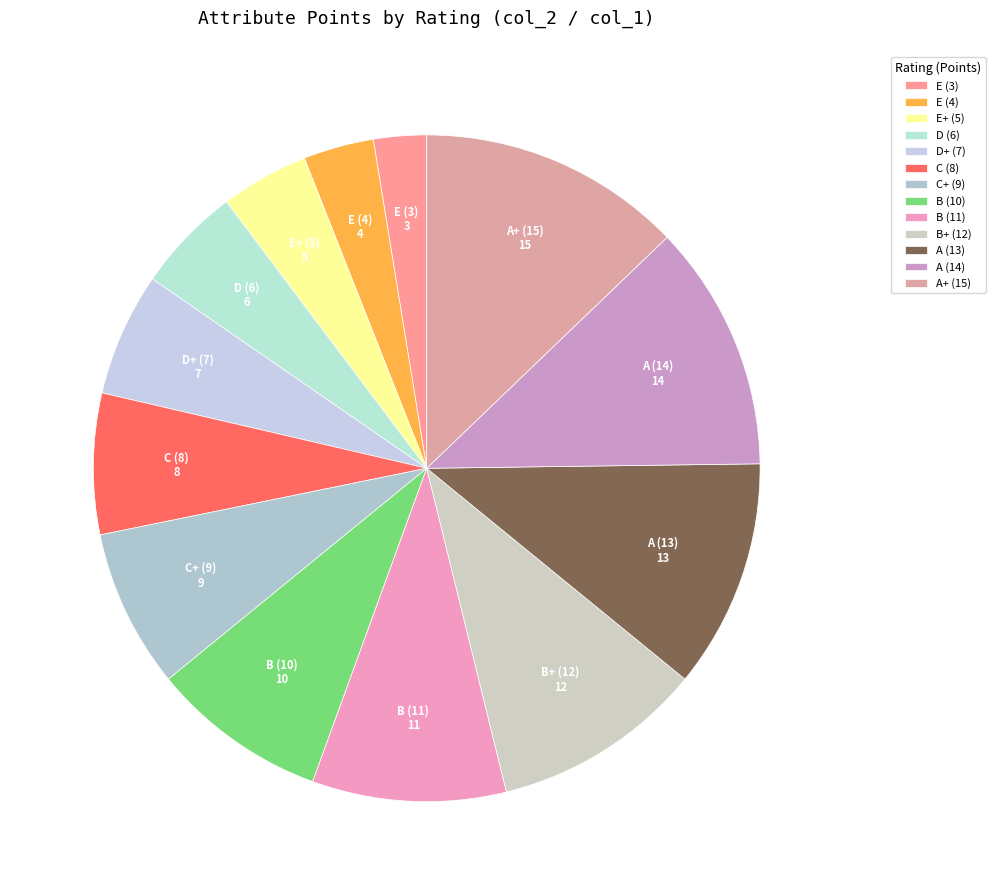

True or false: C (8) accounts for 7% of the total.

True